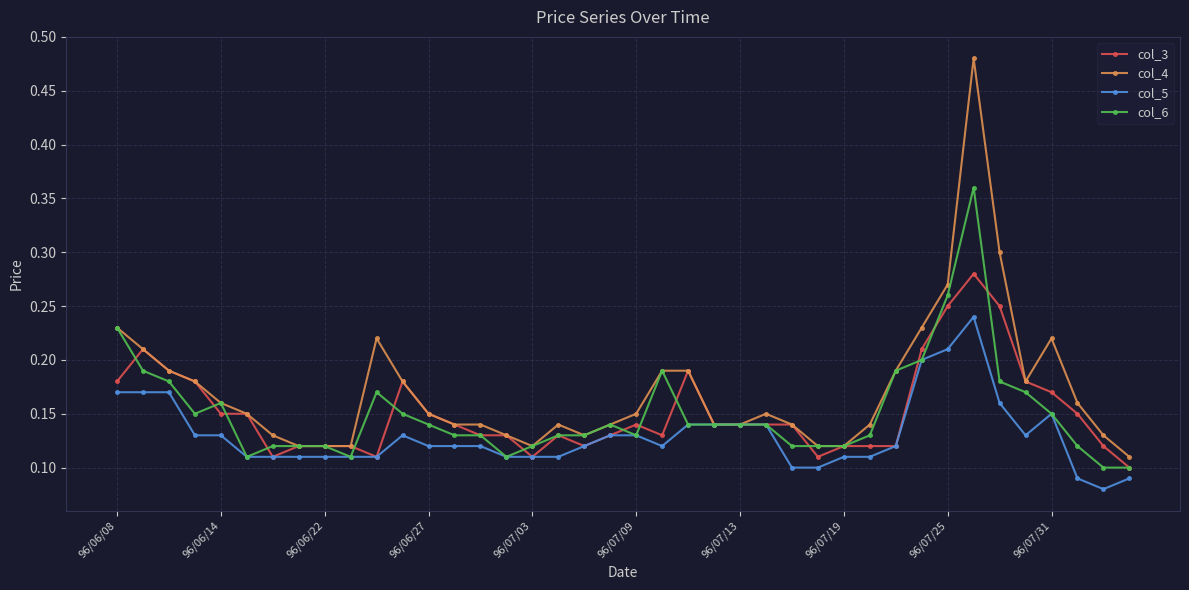

Which series has the largest total across all categories?

col_4